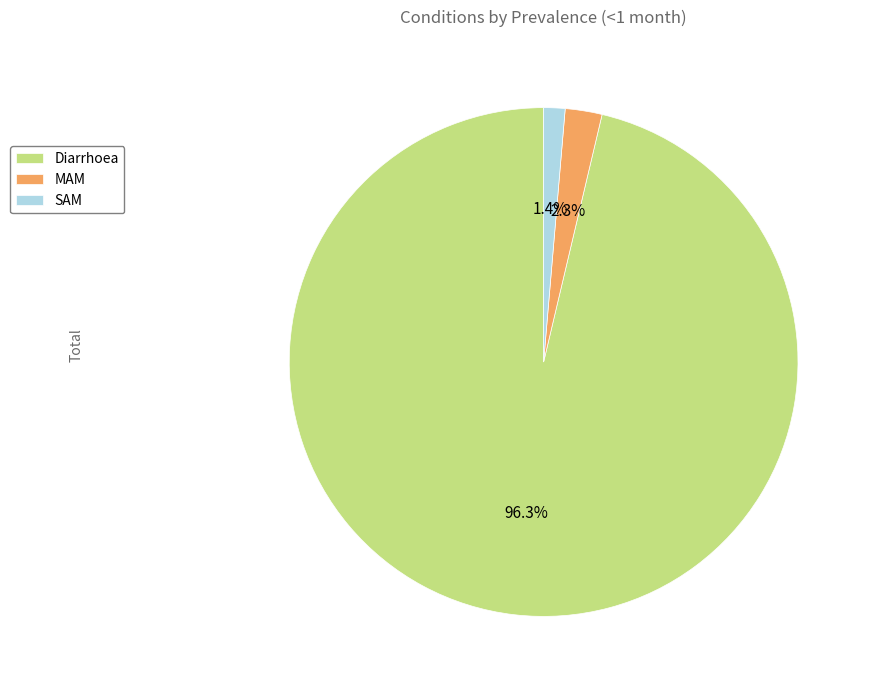

What is the majority slice?

Diarrhoea